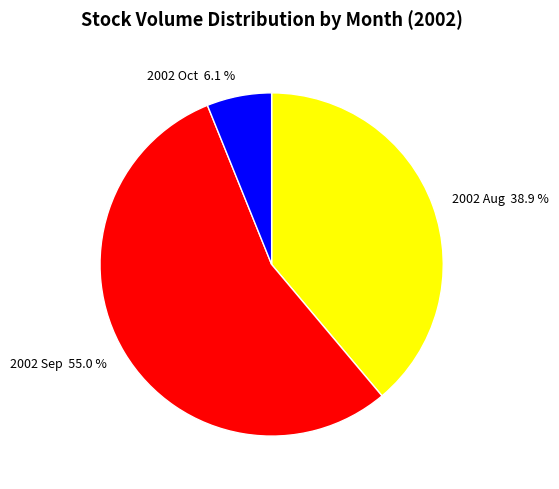

What is the largest slice in the pie chart?

2002 Sep